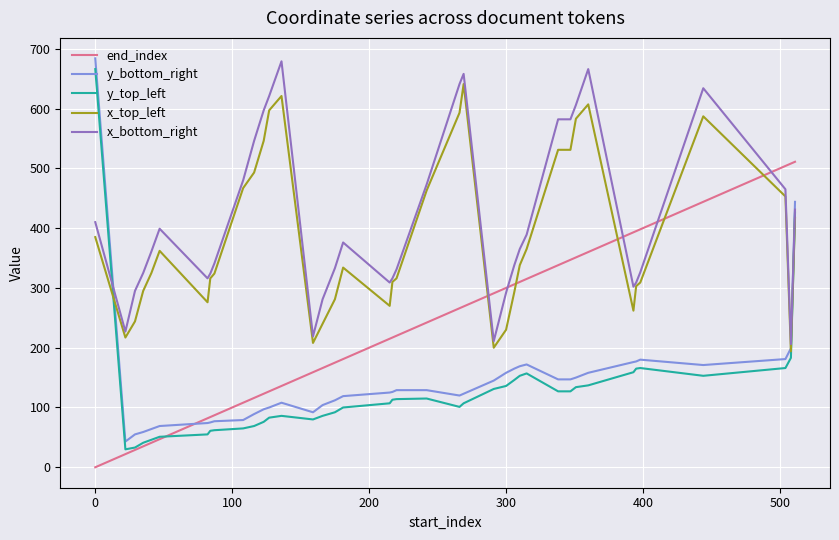

Which series ends up on top after the final intersection of x_bottom_right and end_index?

end_index